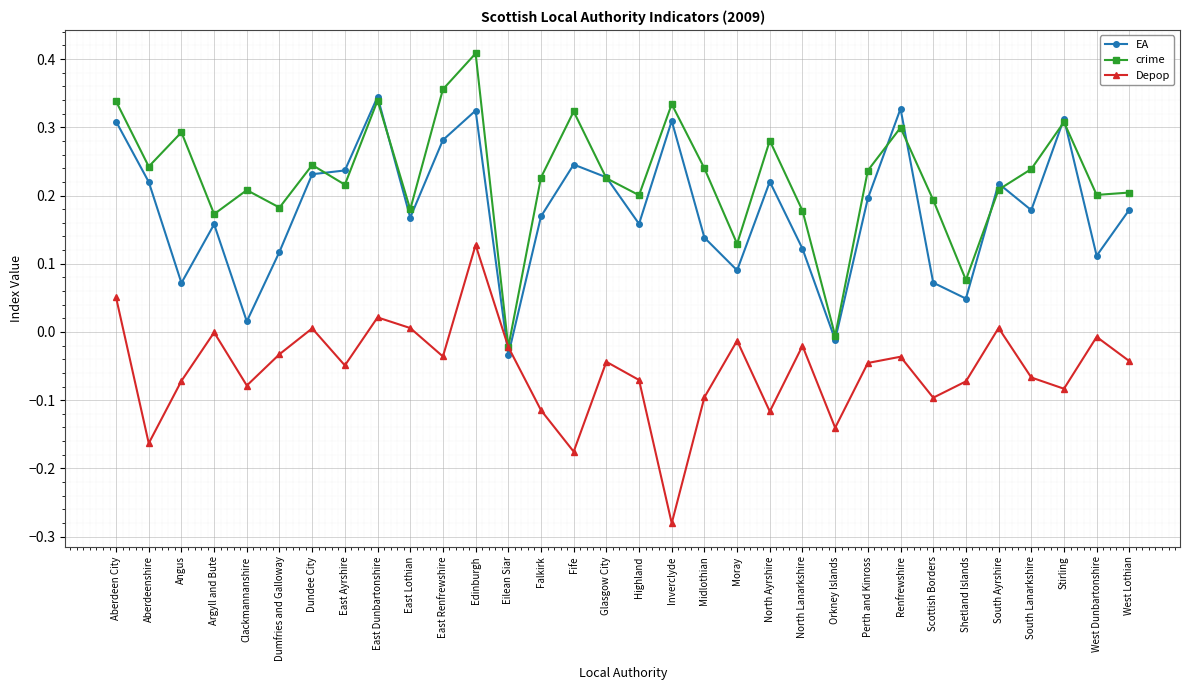

What position from the left is Perth and Kinross?

24